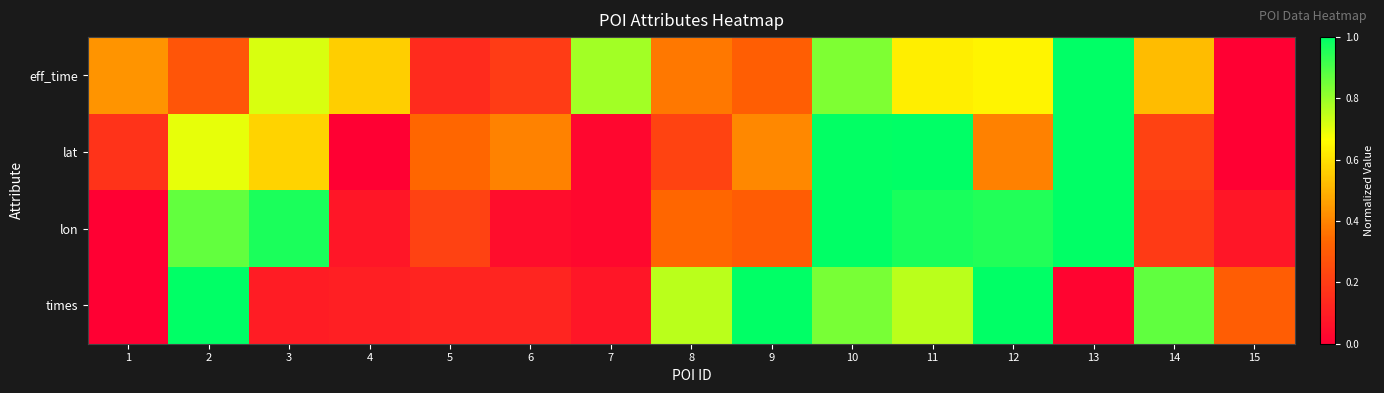

Which series has the largest total across all categories?

eff_time